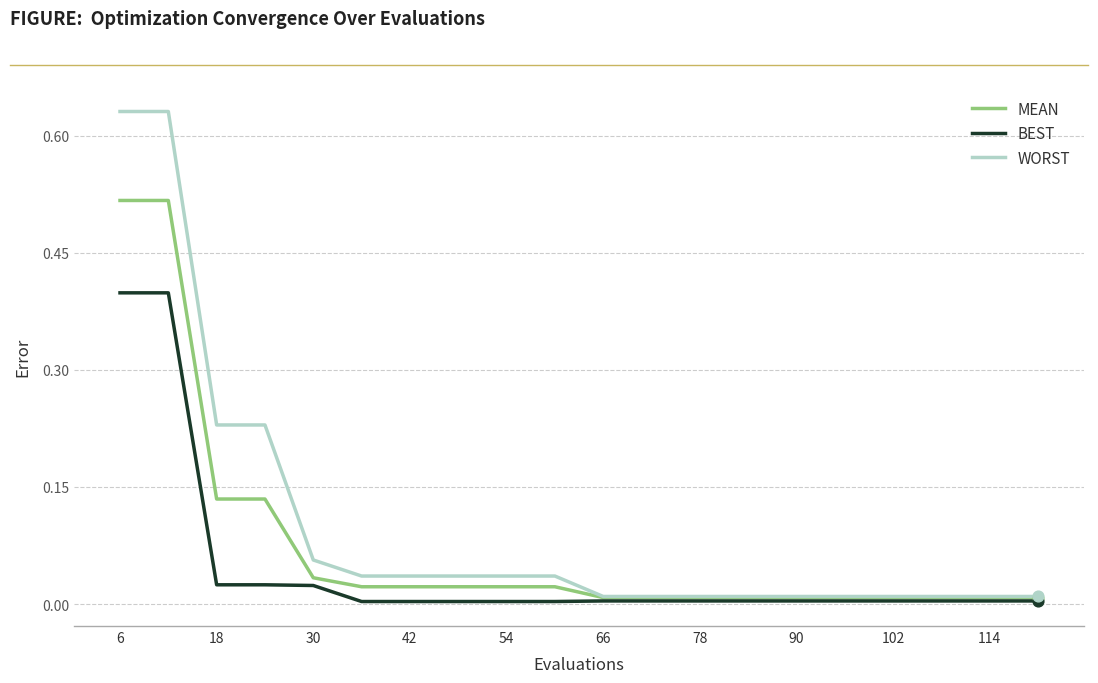

Does the chart have visible grid lines?

Yes